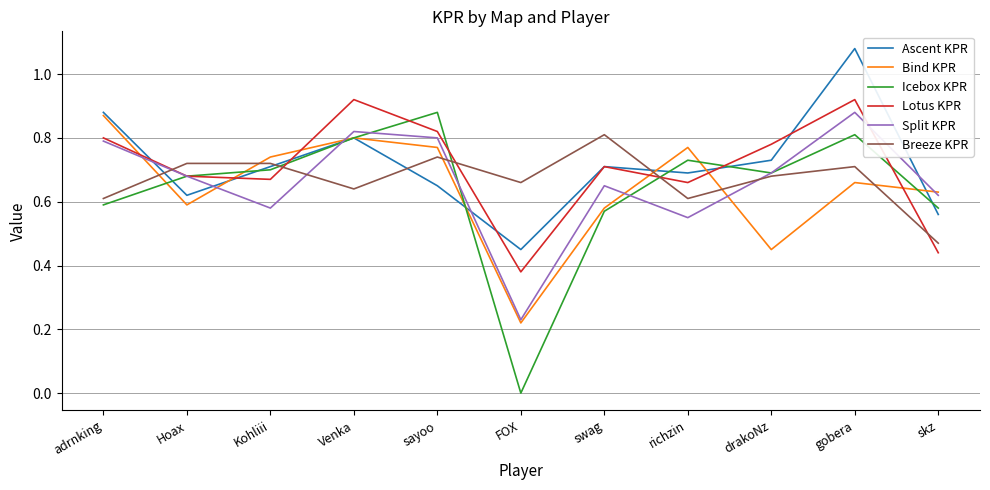

What position from the right is Kohliii?

9